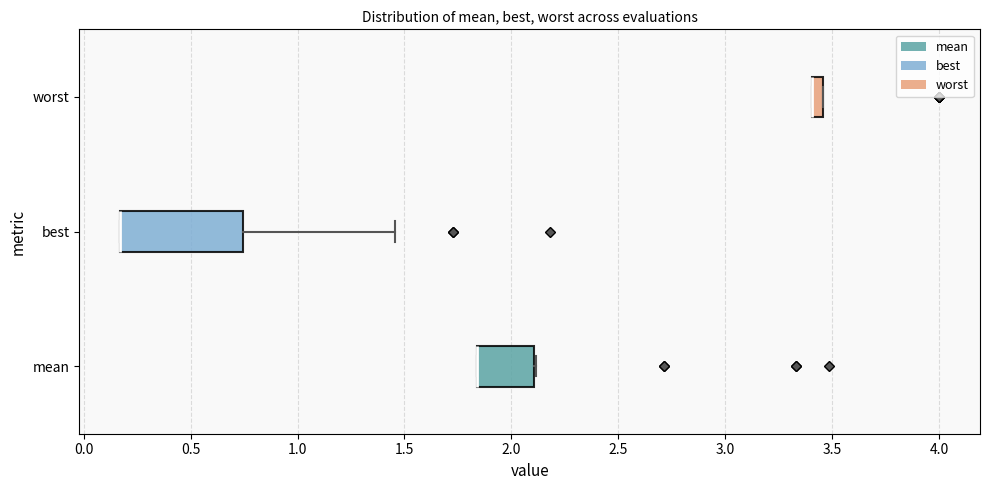

Where is the right edge of the box for best on the x-axis? The values are not printed on the chart, so give them approximately, as read against the axis.

0.75